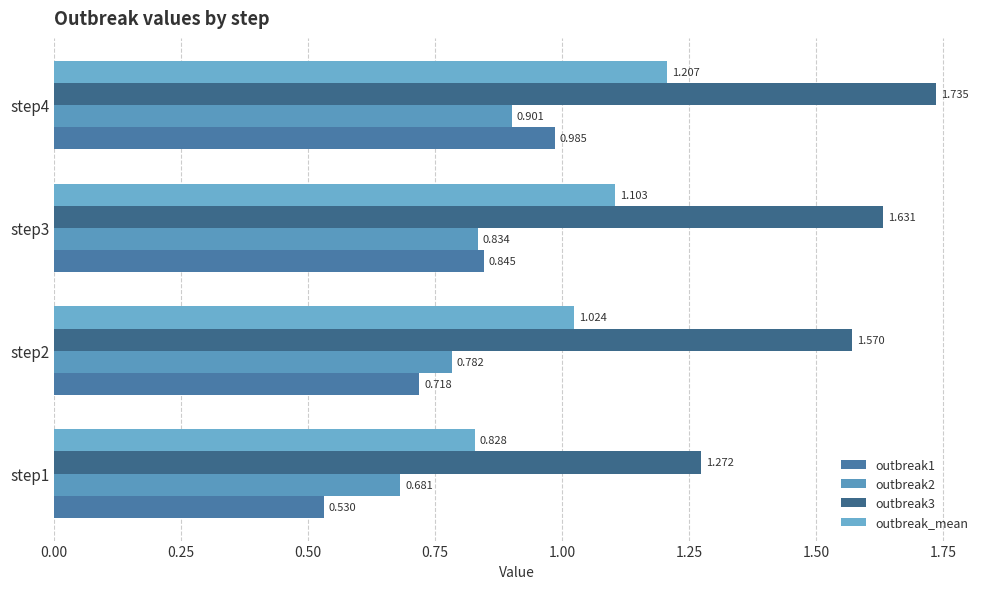

What are all the series names shown in the legend?

outbreak1, outbreak2, outbreak3, outbreak_mean